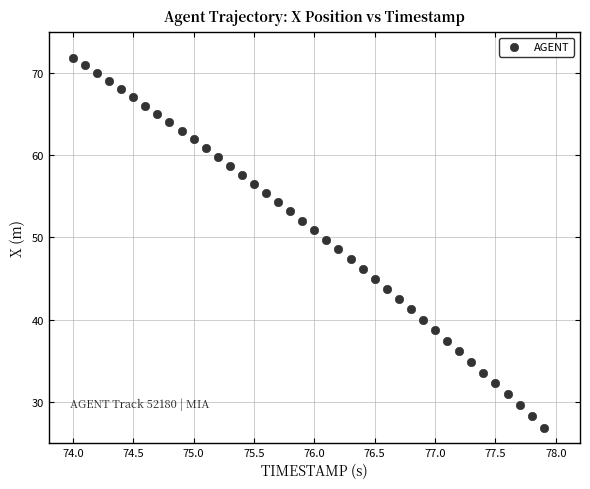

What is the range of Y values (max minus min)?

45.1